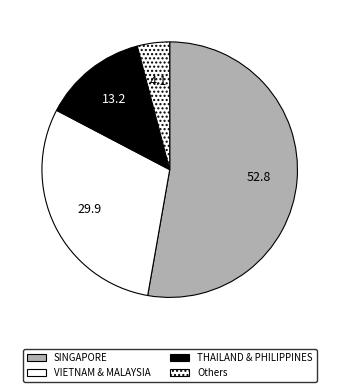

How many slices are in this pie chart?

4